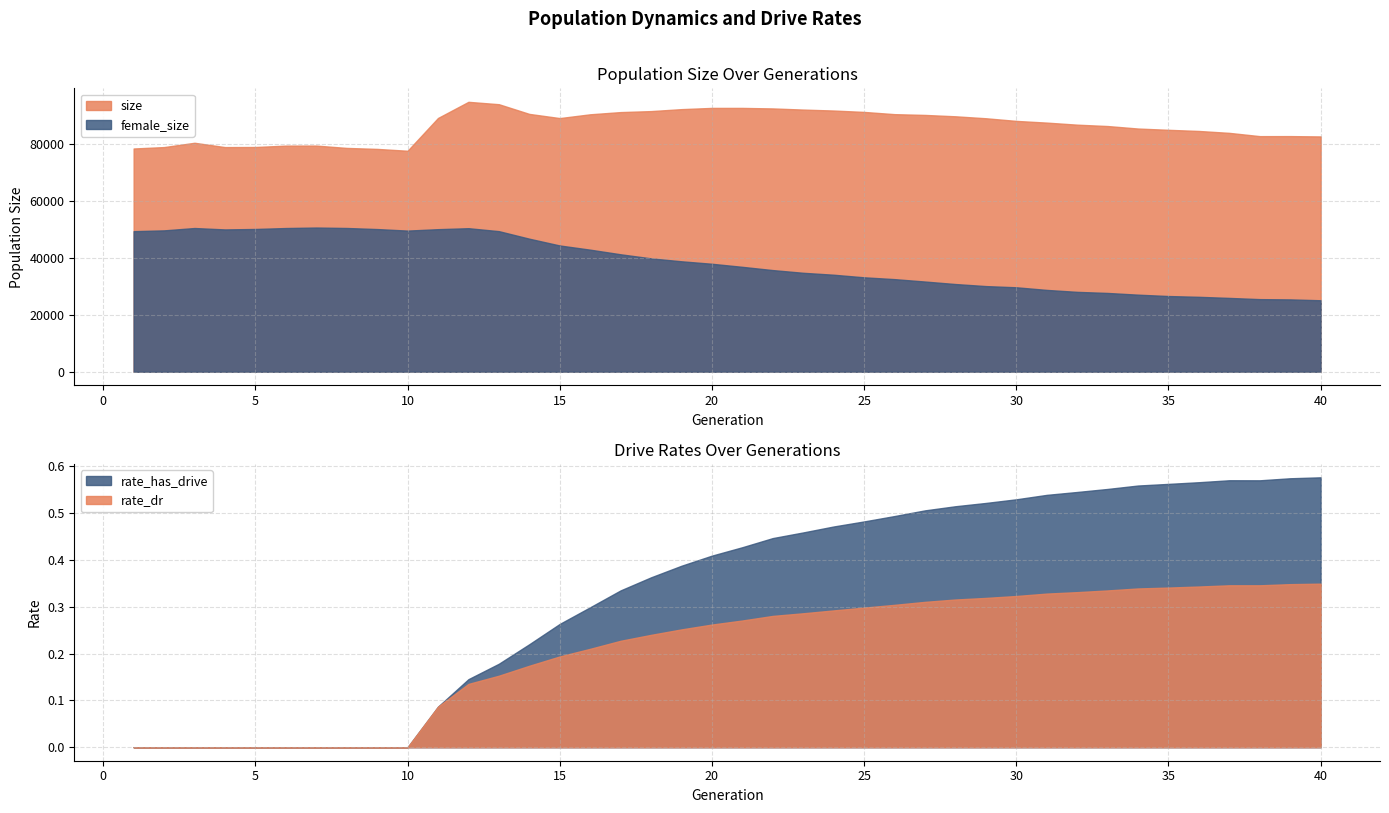

What is the highest value of the female_size series?

50543